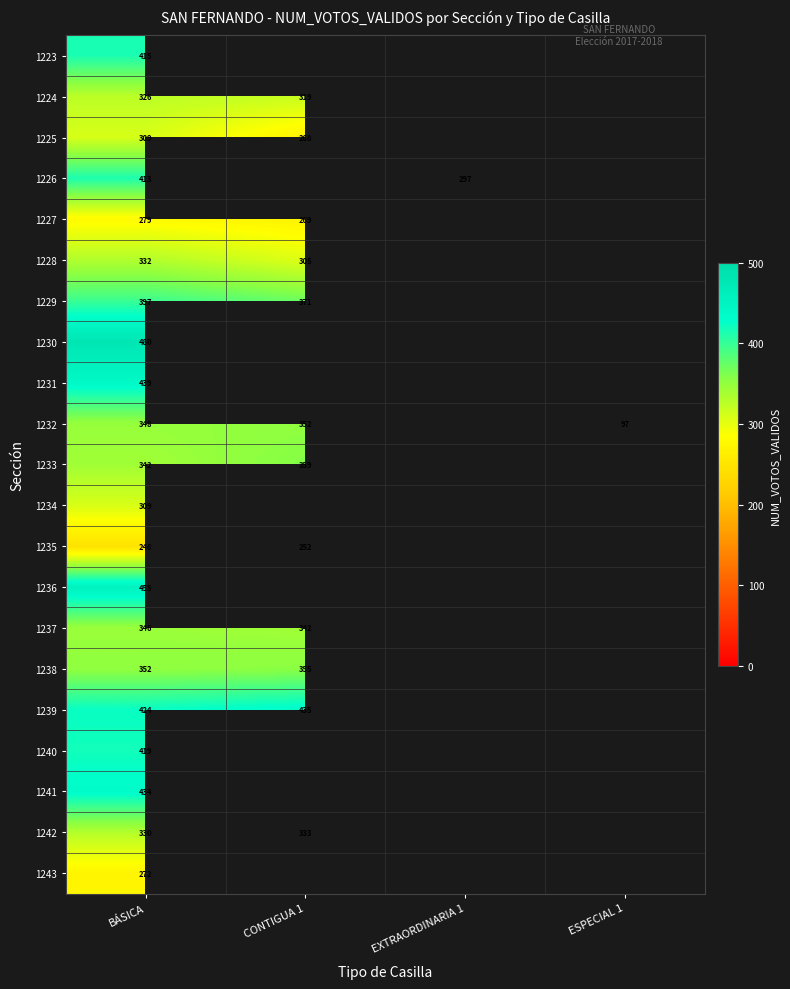

At which category does the chart reach its minimum across all series?

ESPECIAL 1